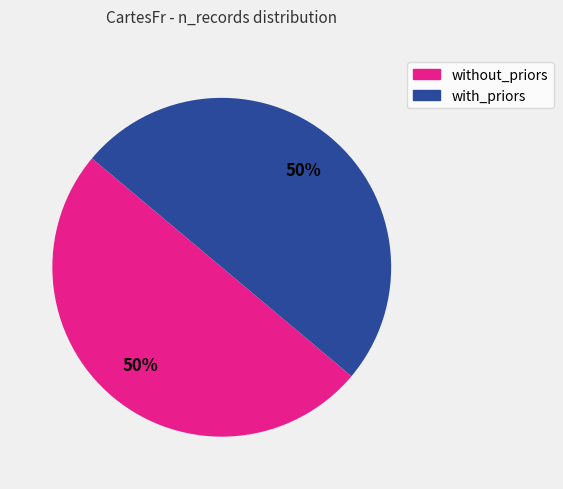

What is the ratio of the value at without_priors to the value at with_priors?

1.0